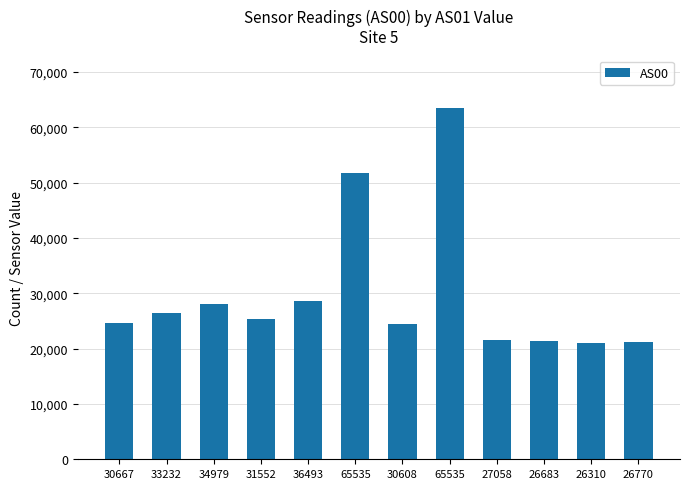

At which label is the value closest to 42196?

65535